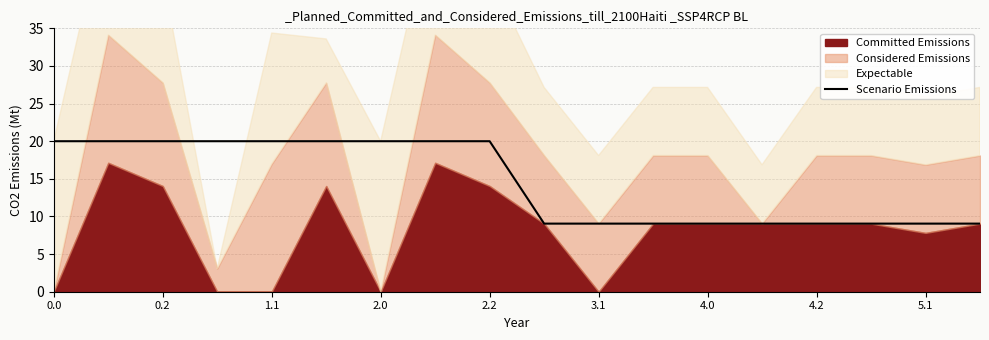

What is the highest value of the Scenario Emissions series?

20.0